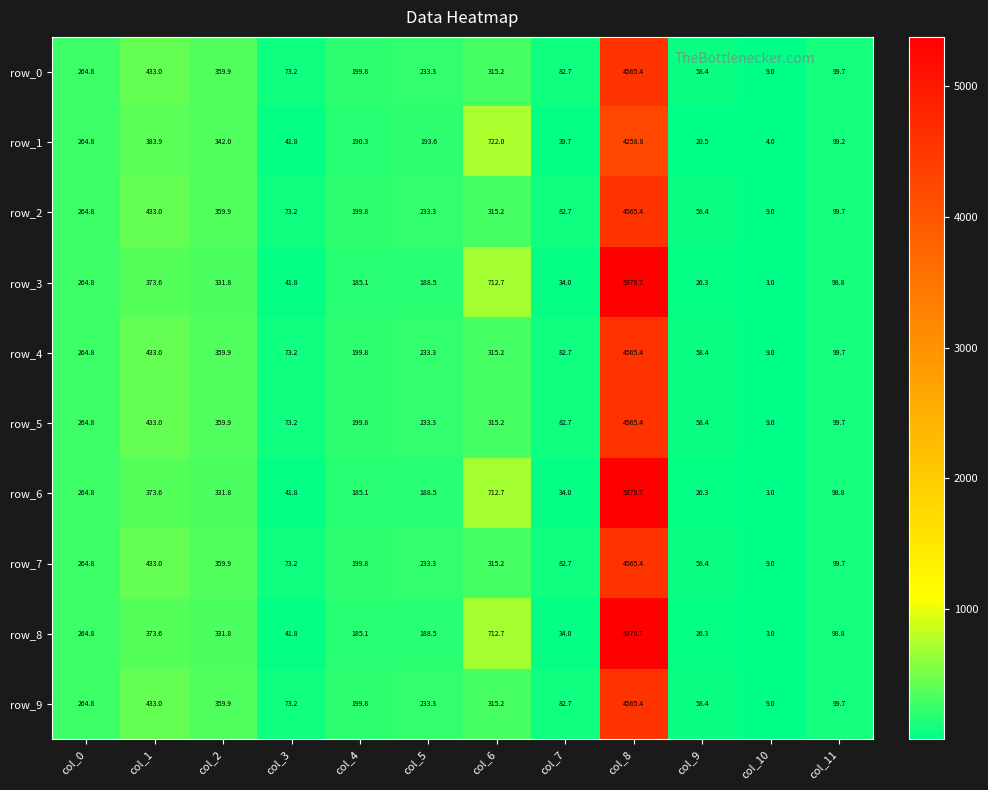

Reading left to right, transcribe all the data shown in this chart.

row_0: 264.8	433.0	359.9	73.2	199.8	233.3	315.2	82.7	4565.4	58.4	9.0	99.7
row_1: 264.8	383.9	342.0	41.8	190.3	193.6	722.0	39.7	4258.8	20.5	4.0	99.2
row_2: 264.8	433.0	359.9	73.2	199.8	233.3	315.2	82.7	4565.4	58.4	9.0	99.7
row_3: 264.8	373.6	331.8	41.8	185.1	188.5	712.7	34.0	5379.7	26.3	3.0	98.8
row_4: 264.8	433.0	359.9	73.2	199.8	233.3	315.2	82.7	4565.4	58.4	9.0	99.7
row_5: 264.8	433.0	359.9	73.2	199.8	233.3	315.2	82.7	4565.4	58.4	9.0	99.7
row_6: 264.8	373.6	331.8	41.8	185.1	188.5	712.7	34.0	5379.7	26.3	3.0	98.8
row_7: 264.8	433.0	359.9	73.2	199.8	233.3	315.2	82.7	4565.4	58.4	9.0	99.7
row_8: 264.8	373.6	331.8	41.8	185.1	188.5	712.7	34.0	5379.7	26.3	3.0	98.8
row_9: 264.8	433.0	359.9	73.2	199.8	233.3	315.2	82.7	4565.4	58.4	9.0	99.7